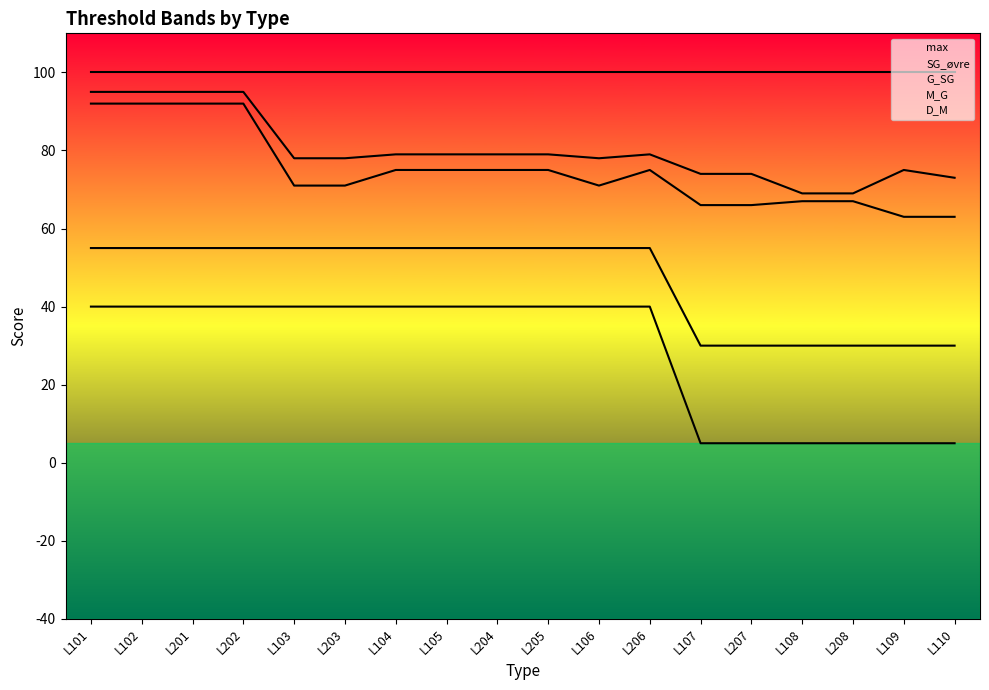

How many lines are shown in the chart?

5